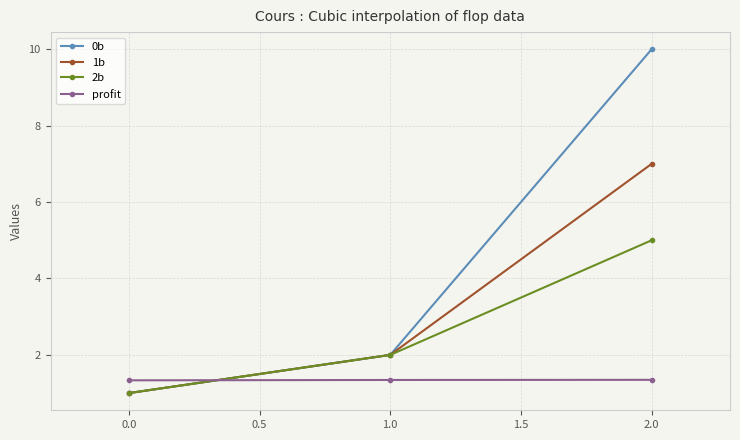

How many lines are shown in the chart?

4